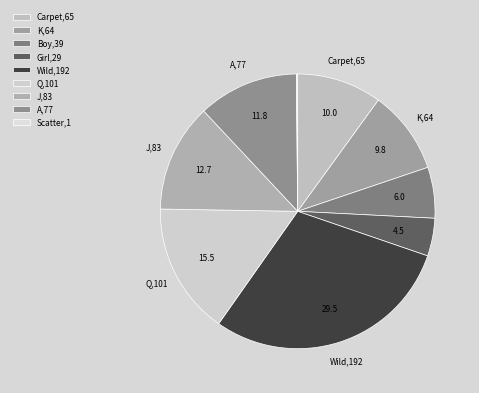

Is there any slice that represents more than half of the pie?

No